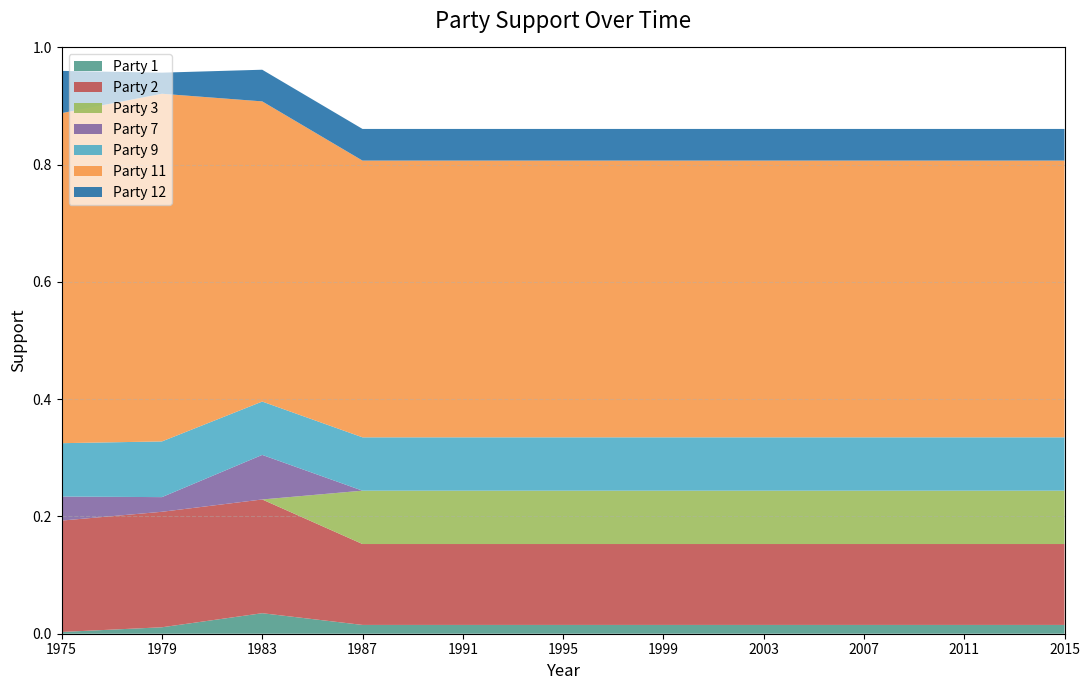

Is it true that Party 1 equals 0.0 at 1975?

True